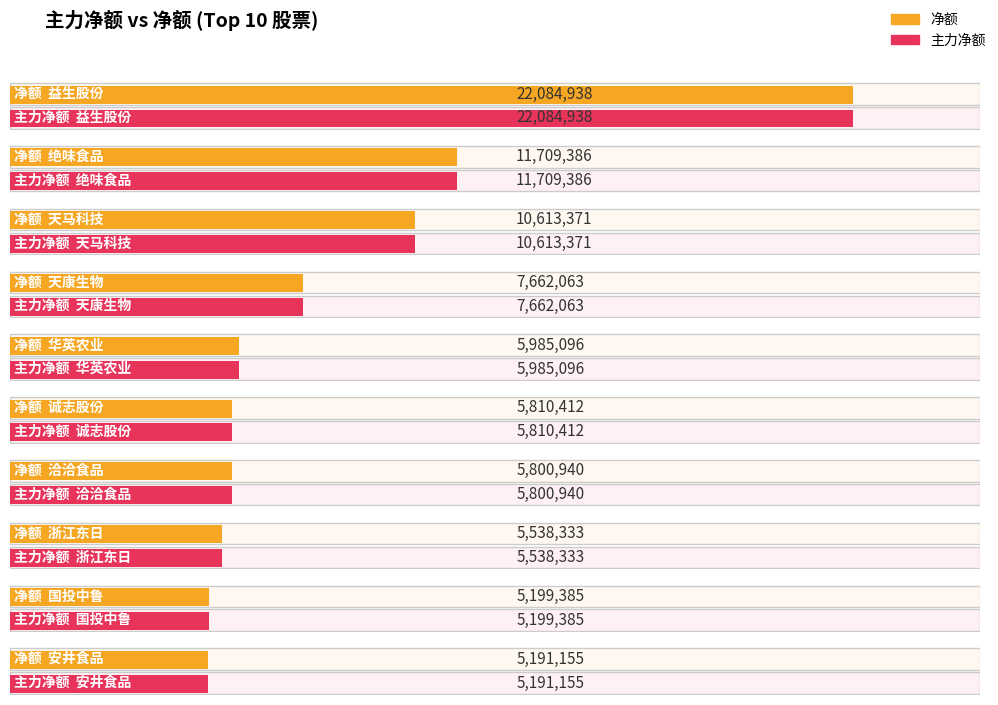

Which series has the largest range (max minus min)?

净额